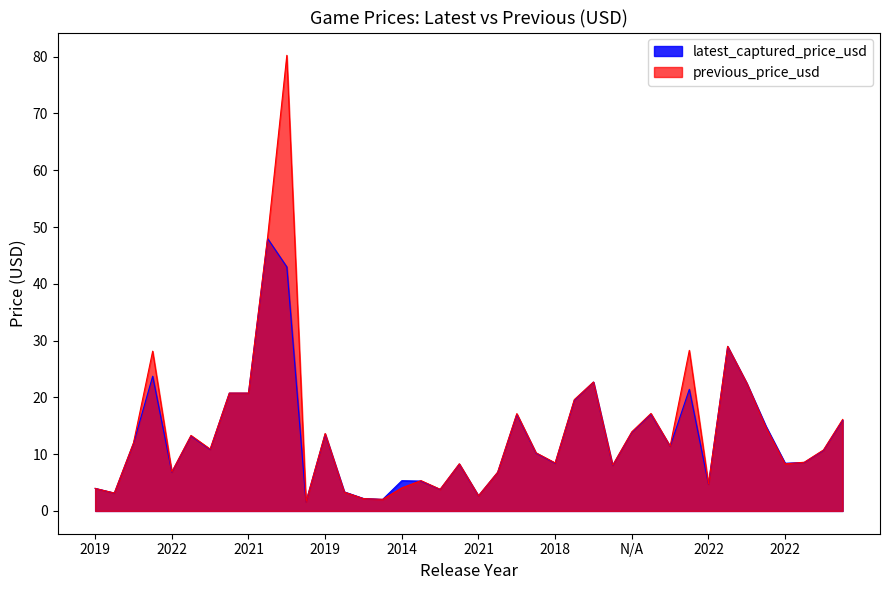

What is the difference between the second highest and second lowest values in the latest_captured_price_usd series?

40.9